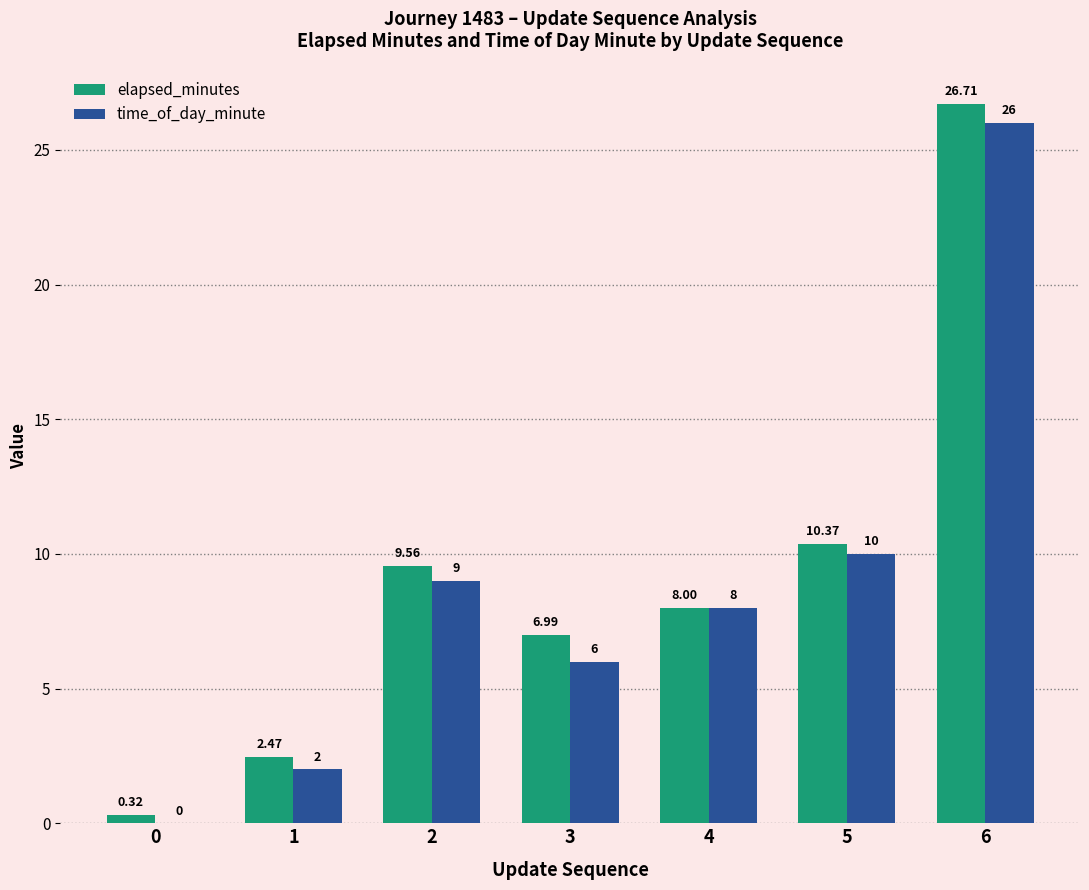

At which label is elapsed_minutes closest to 13?

5